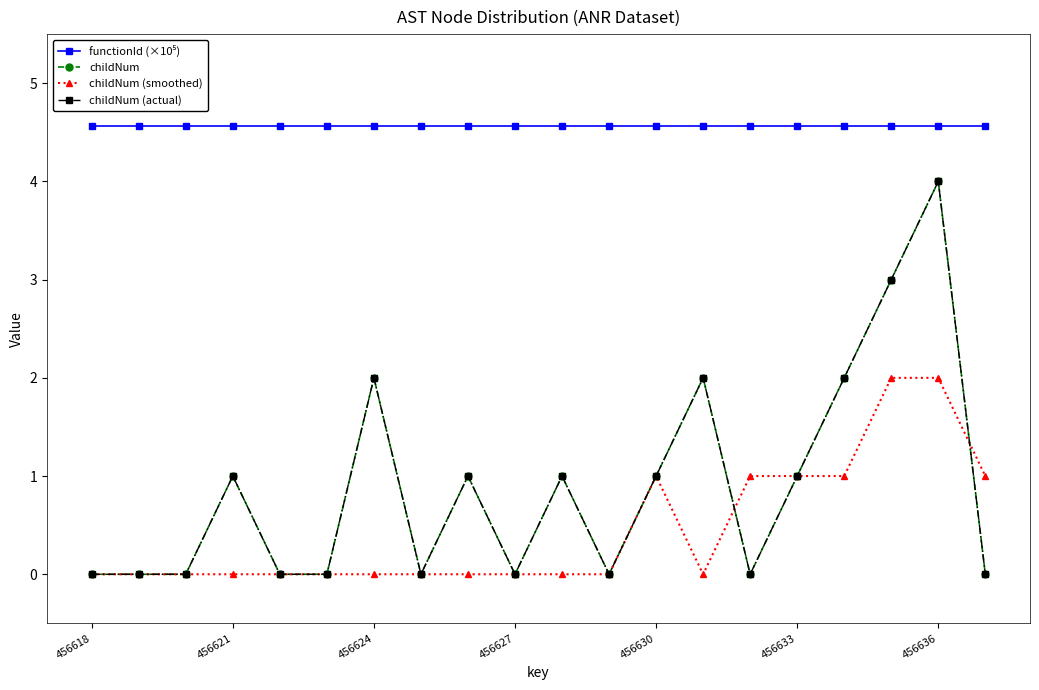

What is the greatest value displayed?

4.6